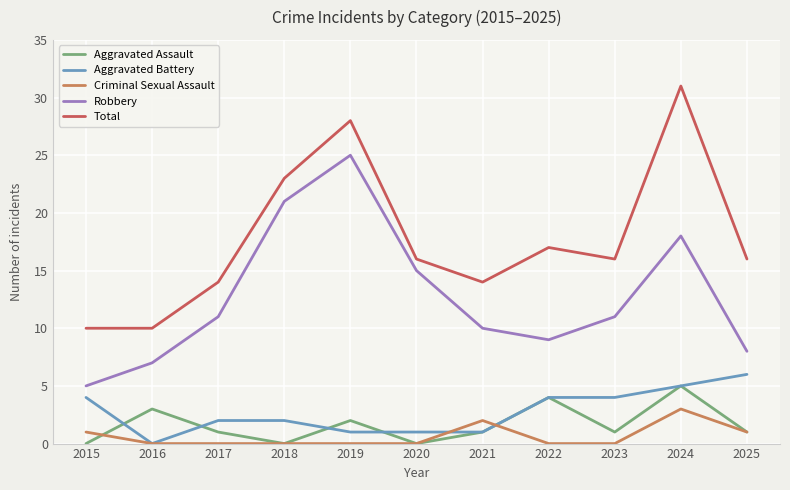

Is it true that Criminal Sexual Assault equals 0 at 2020?

True